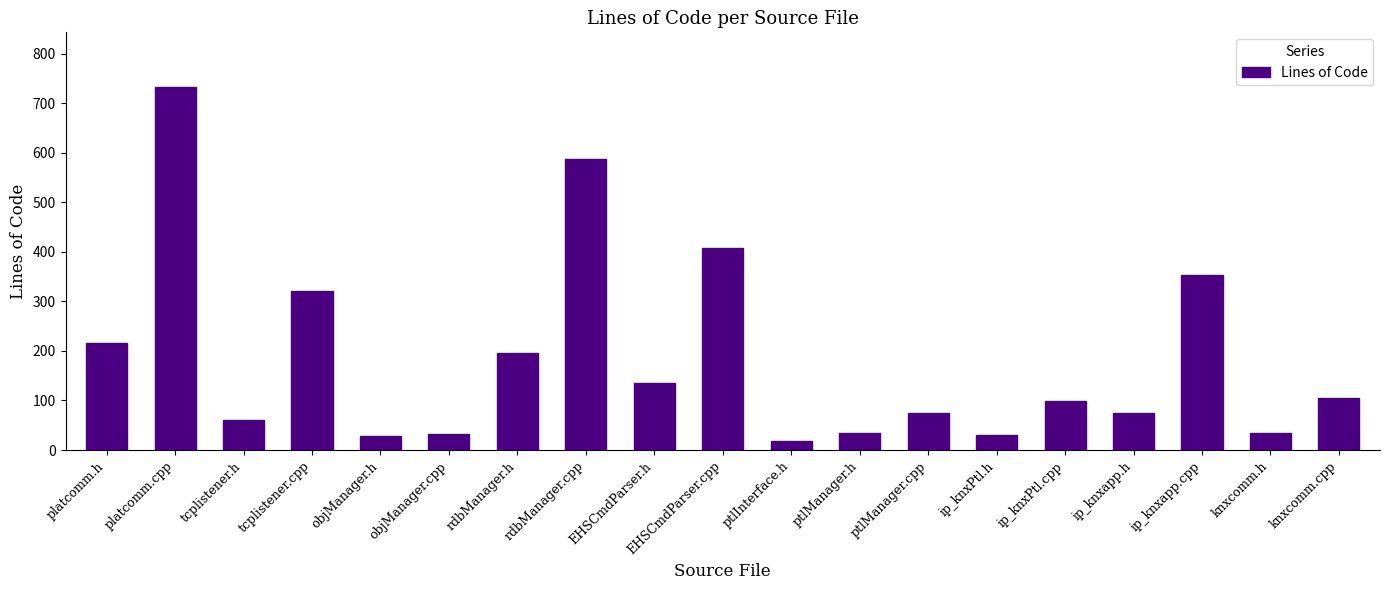

How many data points does each series have?

19